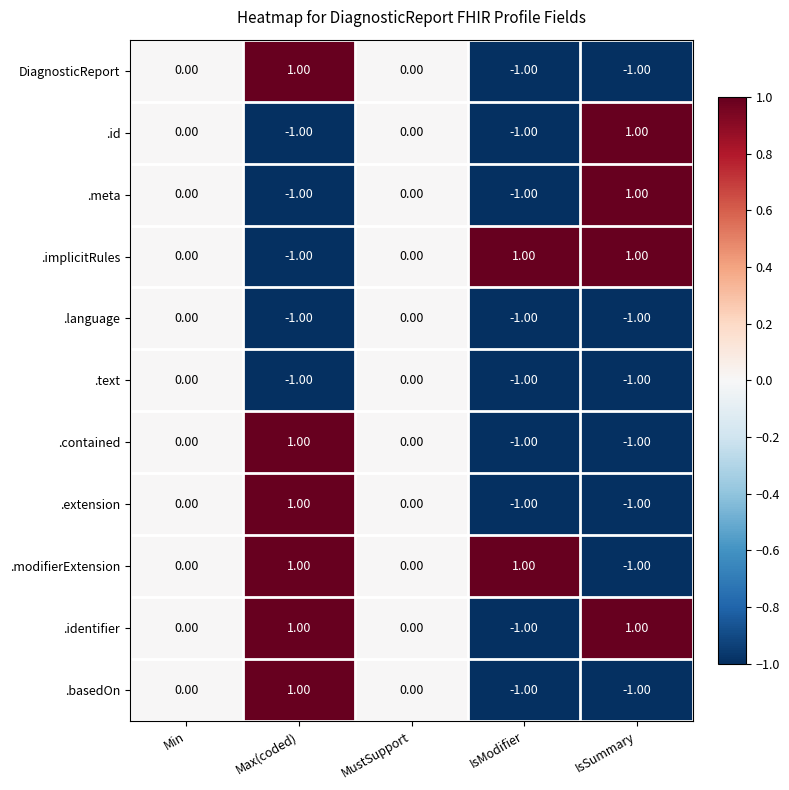

At which label does DiagnosticReport reach its peak?

Max(coded)